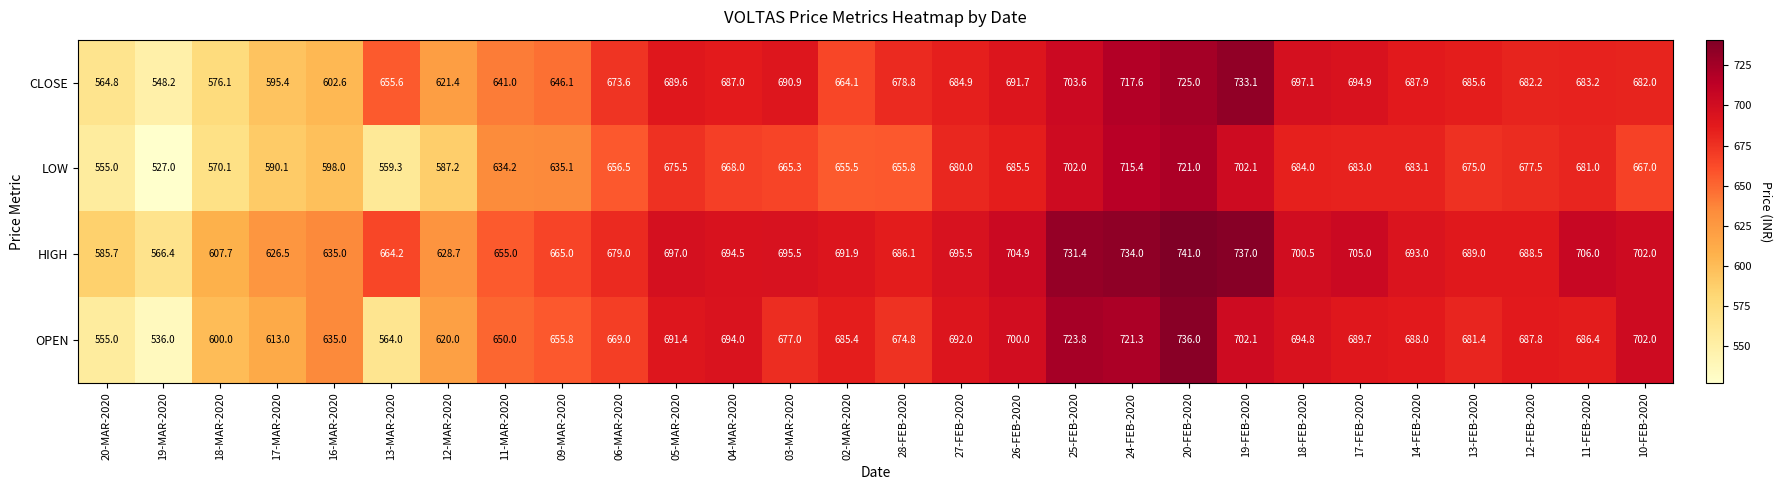

What is the spread (max minus min) of values at 14-FEB-2020?

9.9